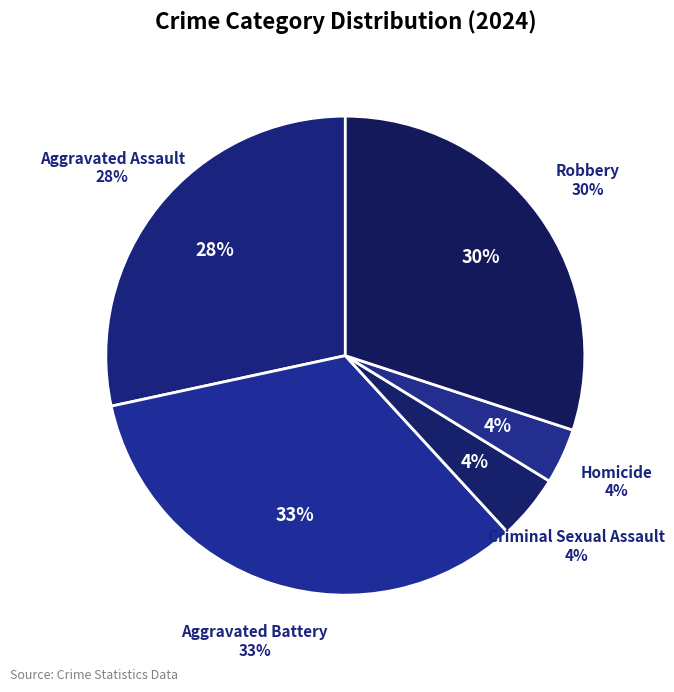

Do Aggravated Assault and Homicide together represent more than half of the pie?

No